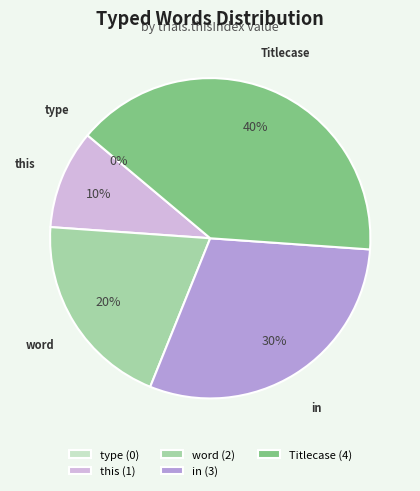

Which slice is the largest?

Titlecase